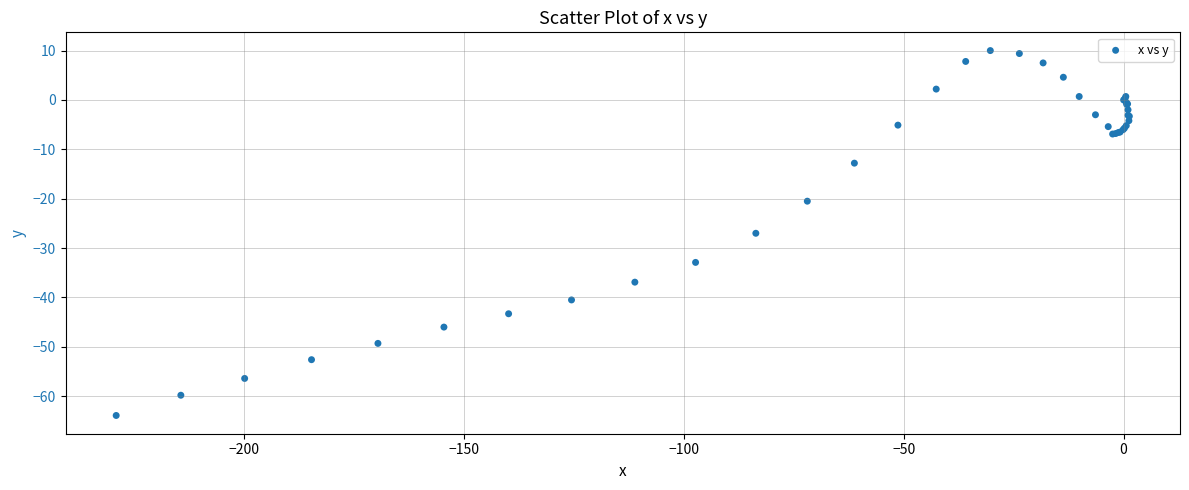

What Y value in the scatter plot is closest to -26?

-27.0